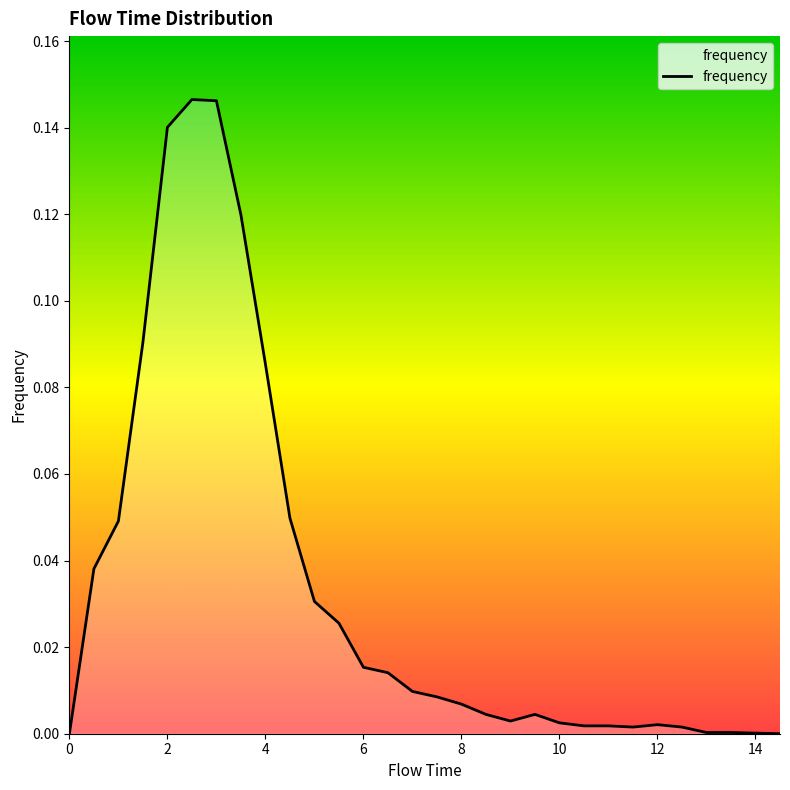

At which category does the data reach its first local valley?

9.0